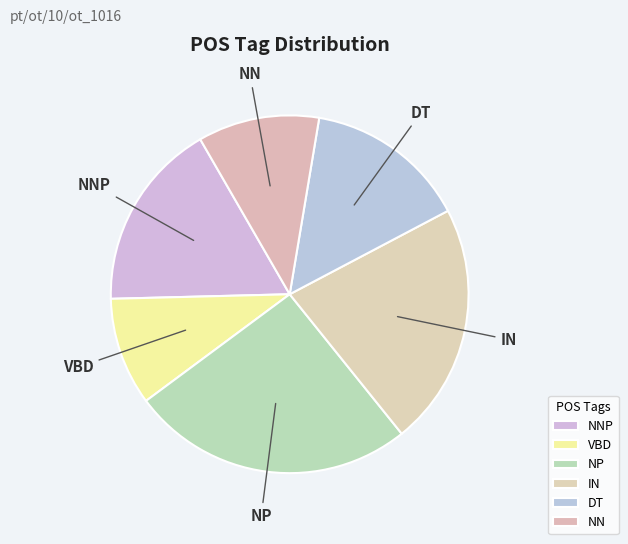

Is there a majority slice in this chart?

No